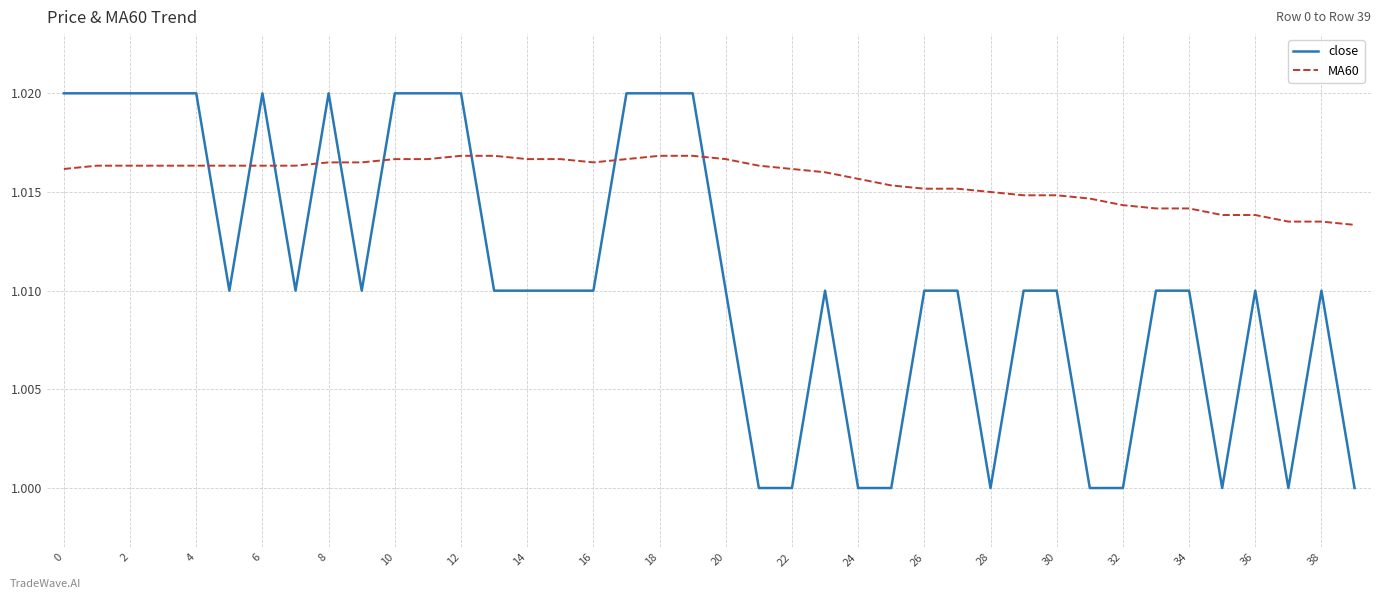

Which series has the widest spread of values?

close